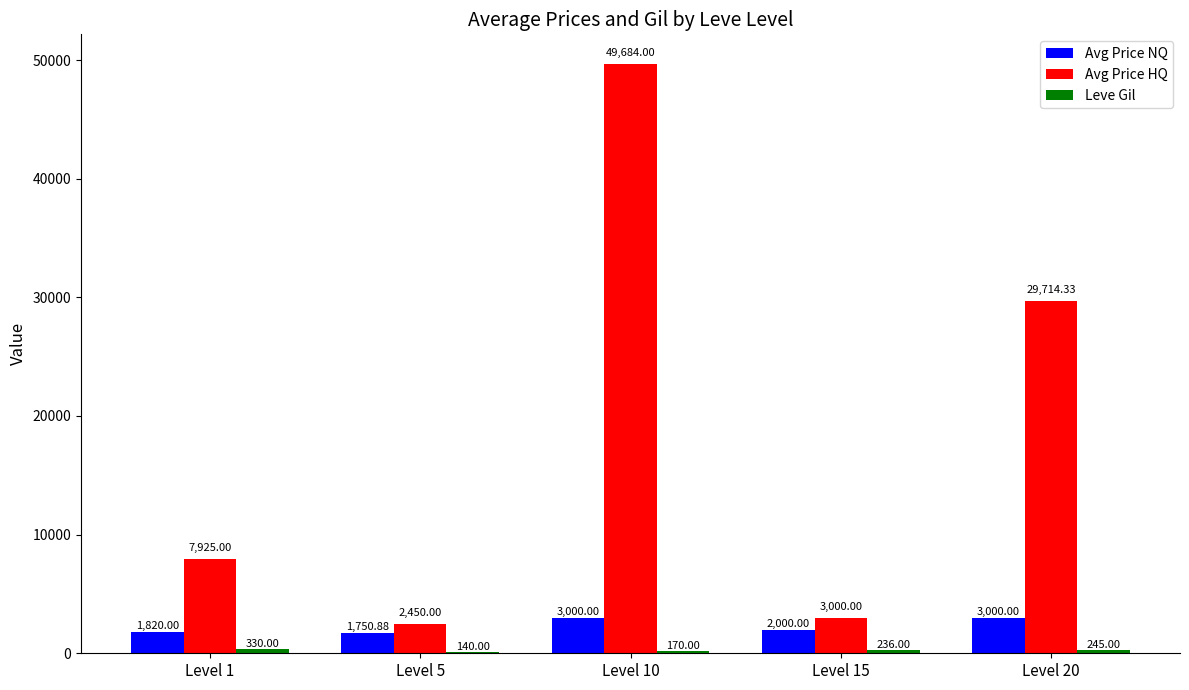

Between Level 10 and Level 20, which series saw the biggest shift?

Avg Price HQ